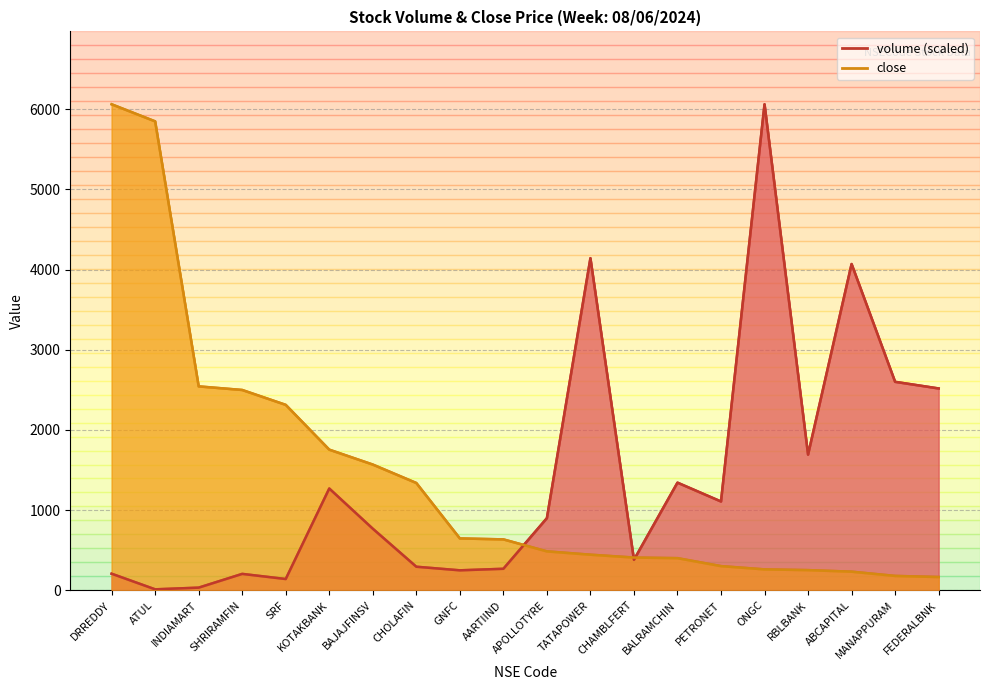

After their last crossing, which series has the higher values: close or volume?

volume